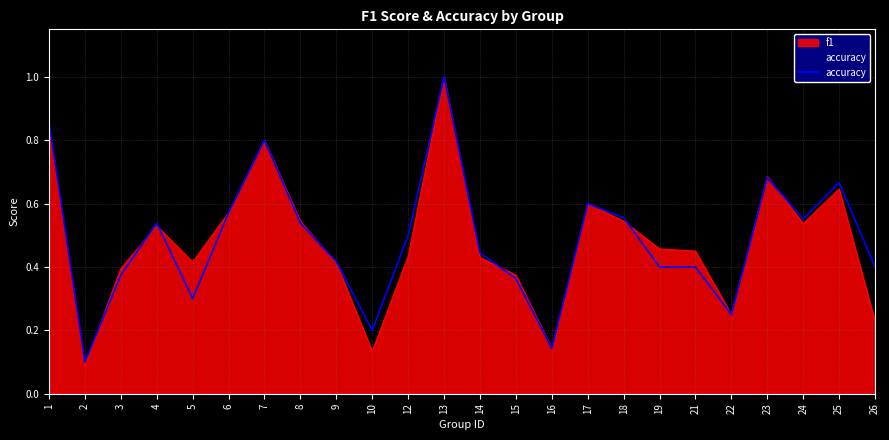

The chart shows a value of 0.5 at 4. True or false?

True